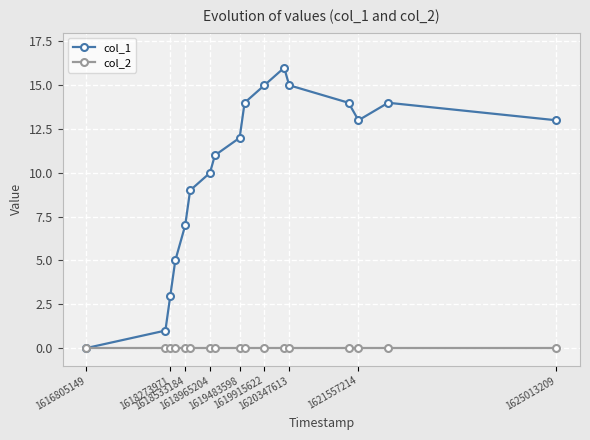

Which series has the largest total across all categories?

col_1